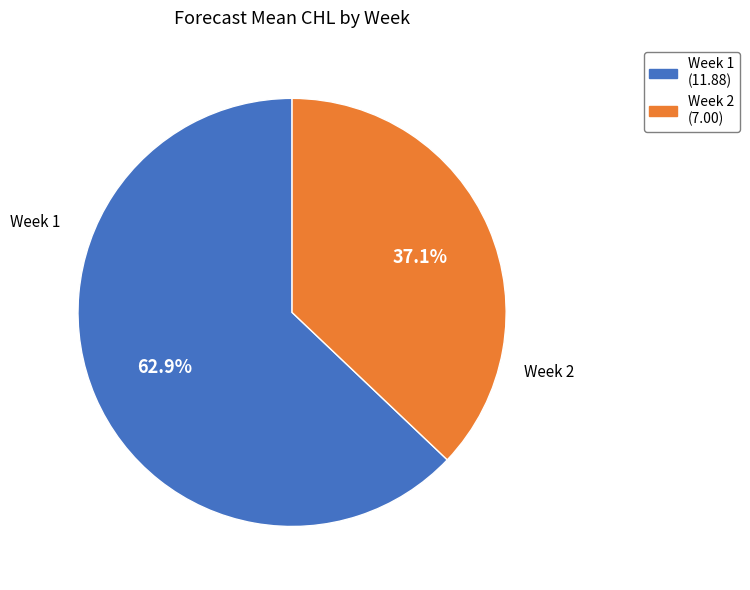

What is the smallest slice in the pie chart?

Week 2